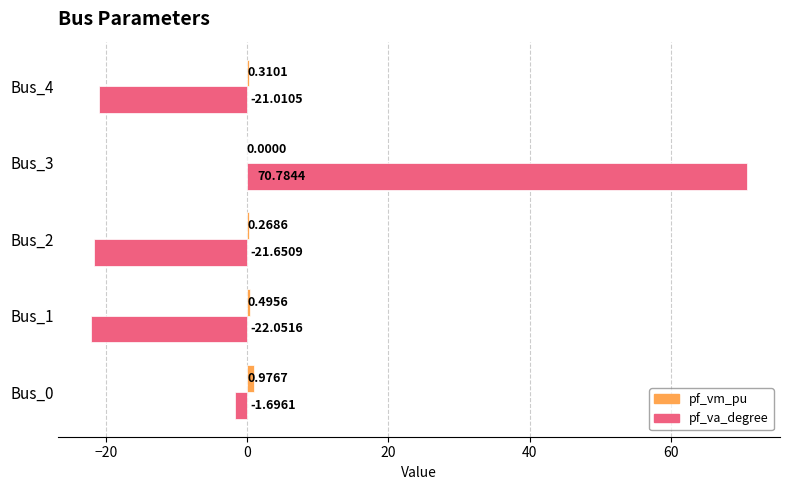

Which series changed the most between Bus_0 and Bus_1?

pf_va_degree